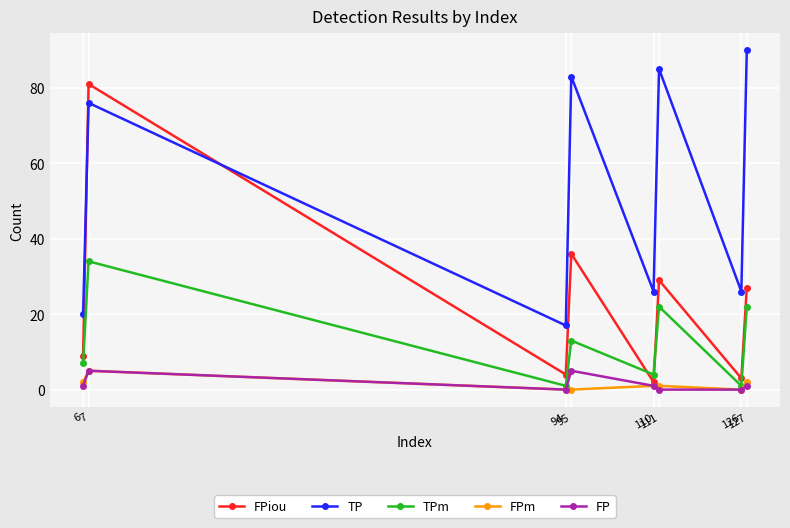

The value of TP at 95 is 131. True or false?

False